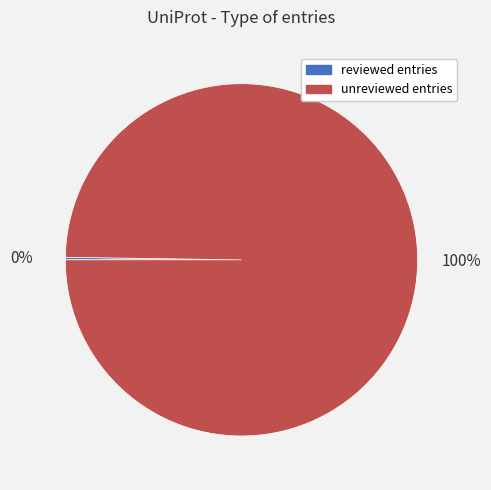

Does any single category account for the majority?

Yes